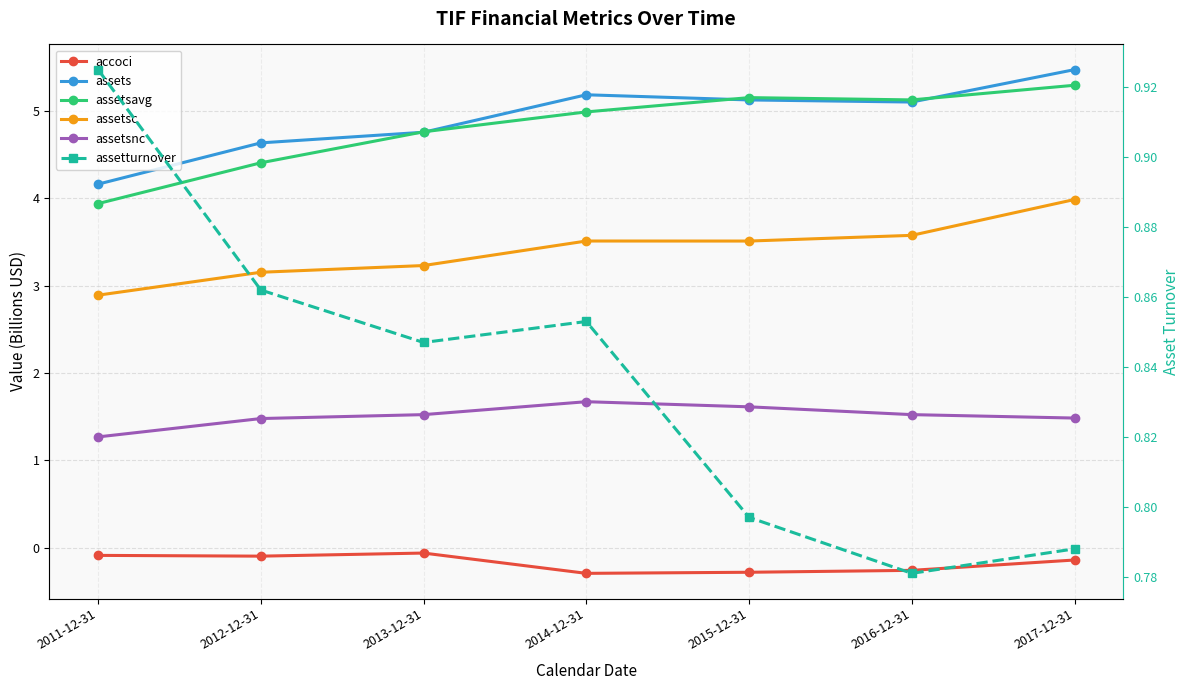

What is the difference between the maximum and minimum values in the accoci series?

0.2